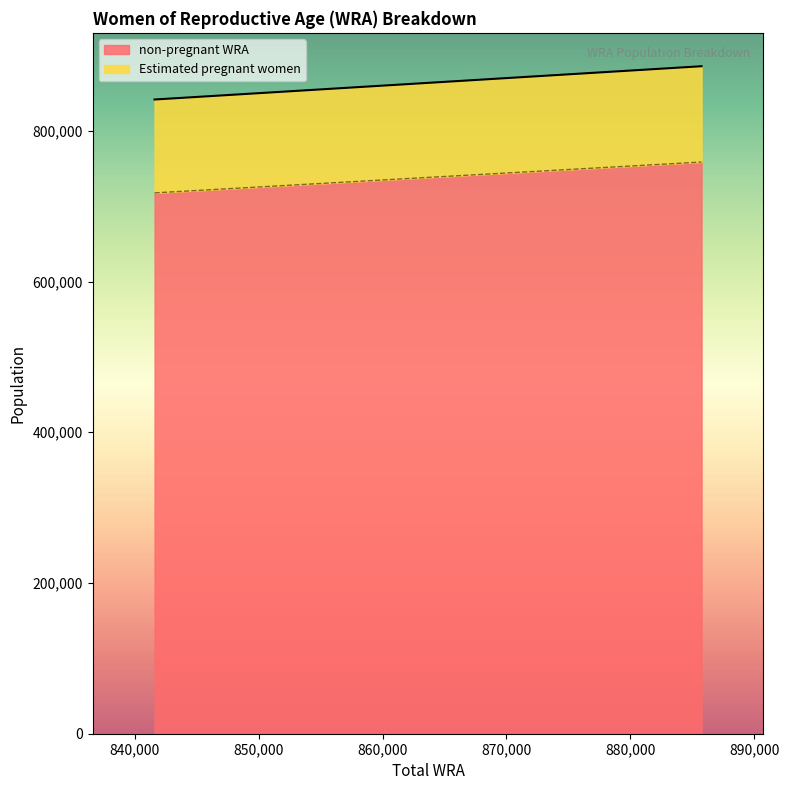

What is the value of the Estimated pregnant women point at the 3rd from the left?

885757.0